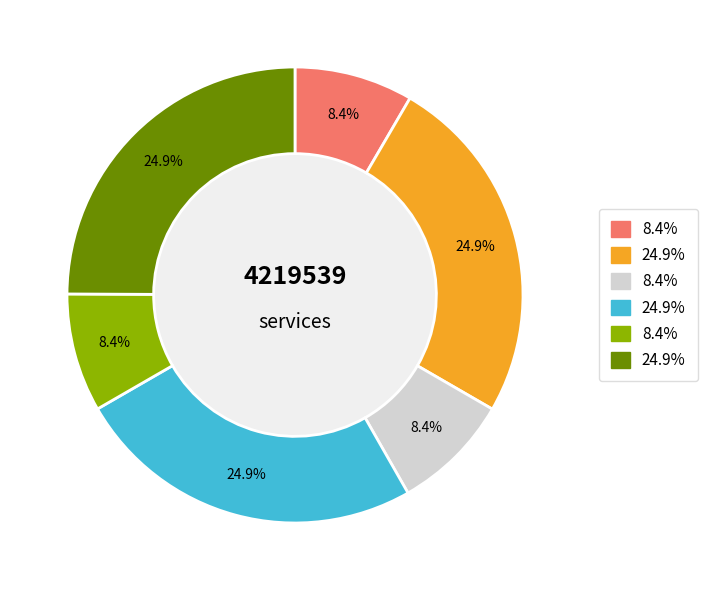

Is there any slice that represents more than half of the pie?

No